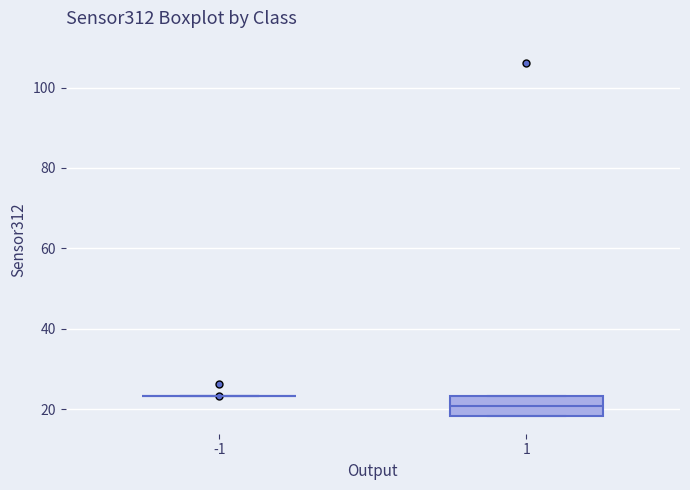

Where is the lower edge of the box at x = 1 on the y-axis? The values are not printed on the chart, so give them approximately, as read against the axis.

18